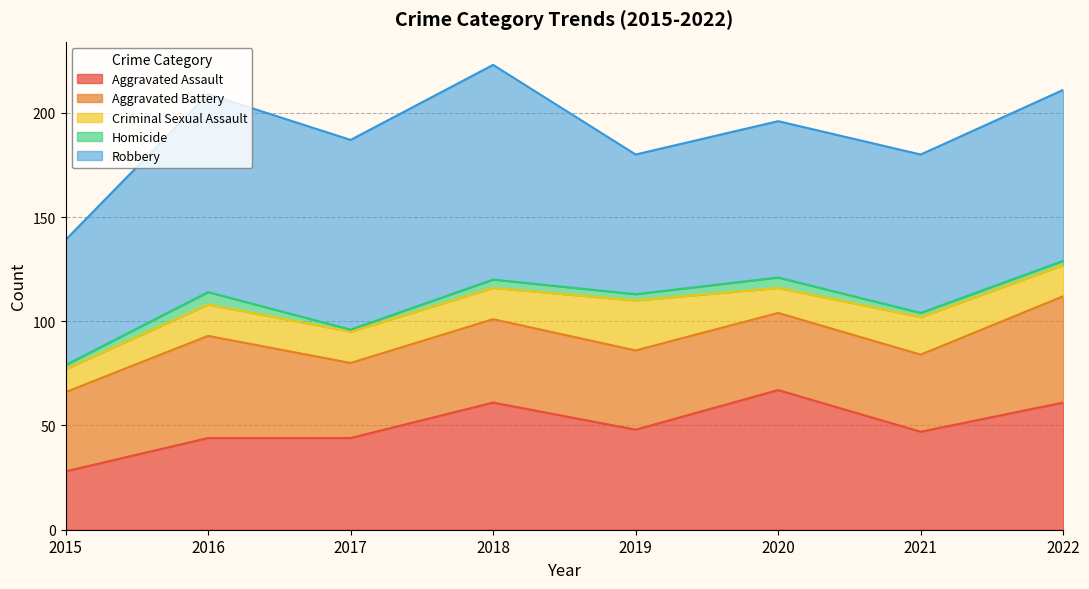

Rank the categories by Homicide value from highest to lowest.

2016, 2020, 2018, 2019, 2015, 2021, 2022, 2017